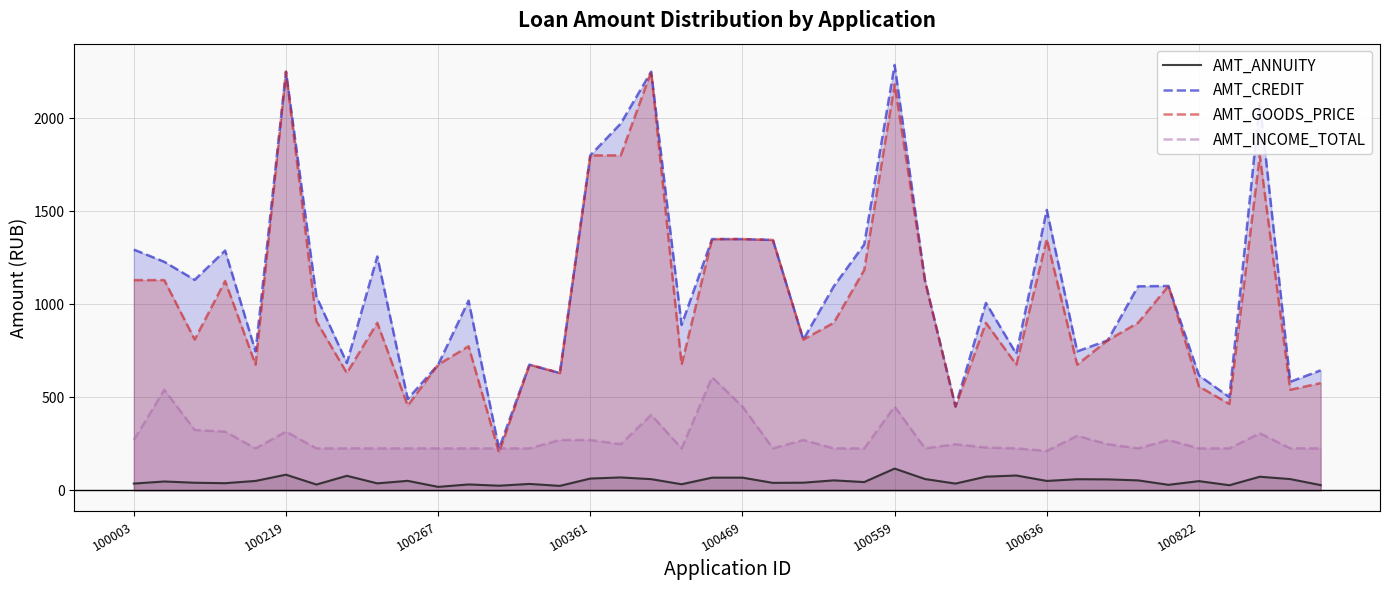

At how many categories does at least one series exceed 1503?

7